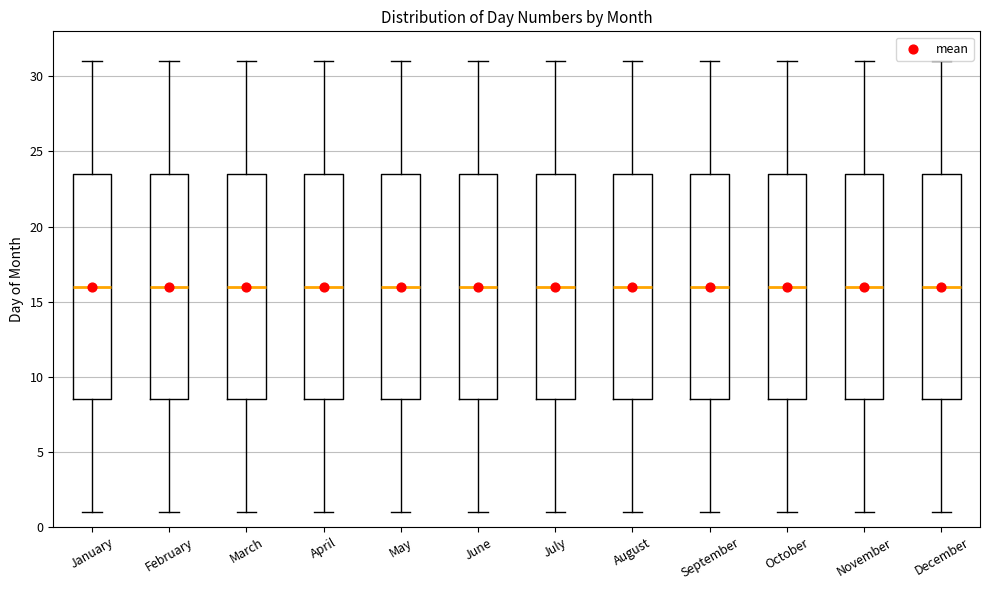

Where is the upper edge of the box for February on the y-axis? The values are not printed on the chart, so give them approximately, as read against the axis.

23.5